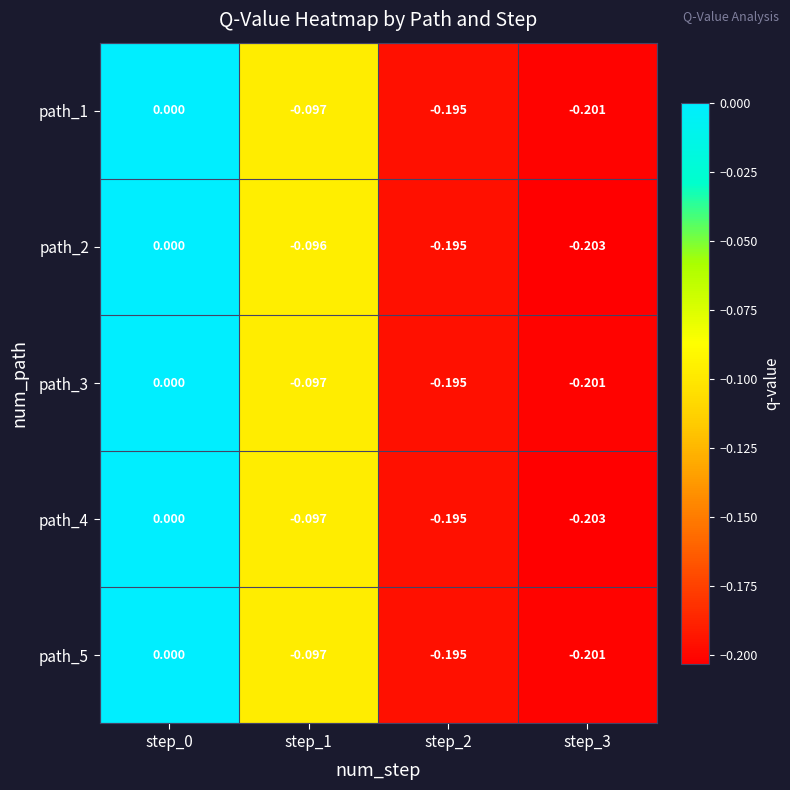

Is the value of path_1 at step_2 greater than the value of path_4 at step_1?

No